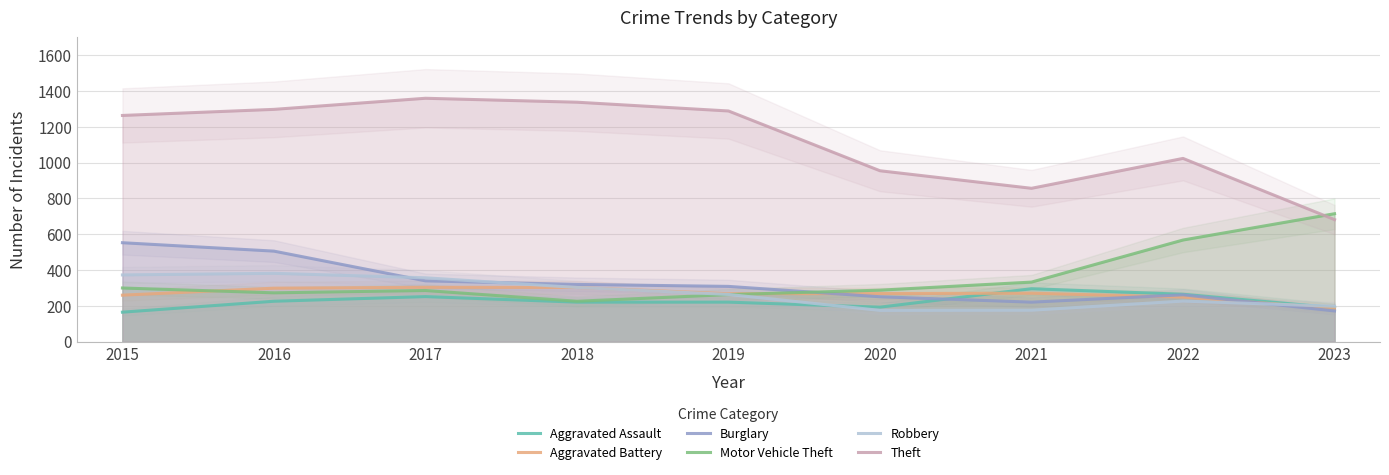

What is the value of the Theft point at the 3rd from the left?

1359